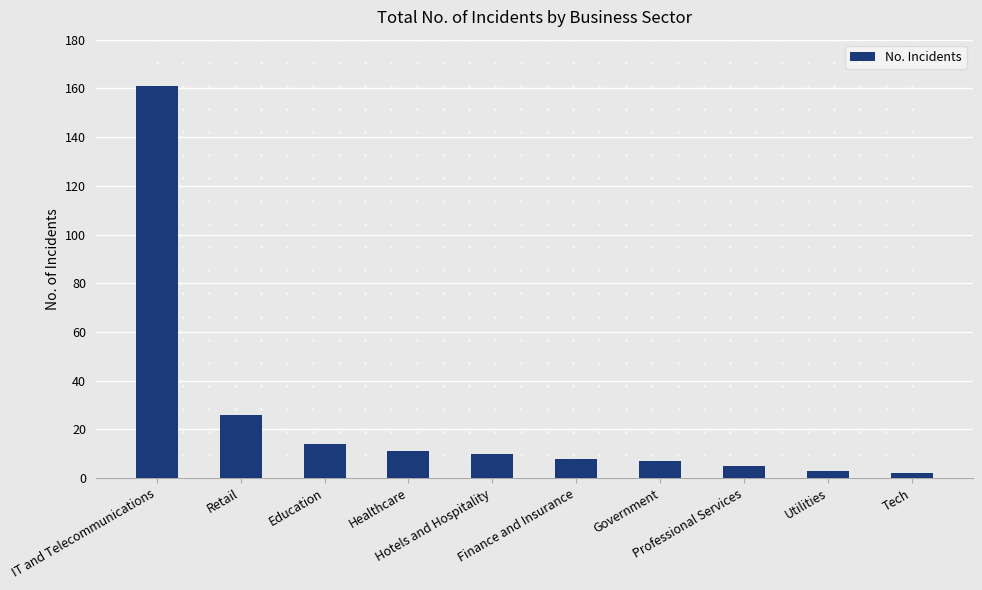

What is the change in value from IT and Telecommunications to Healthcare?

-150